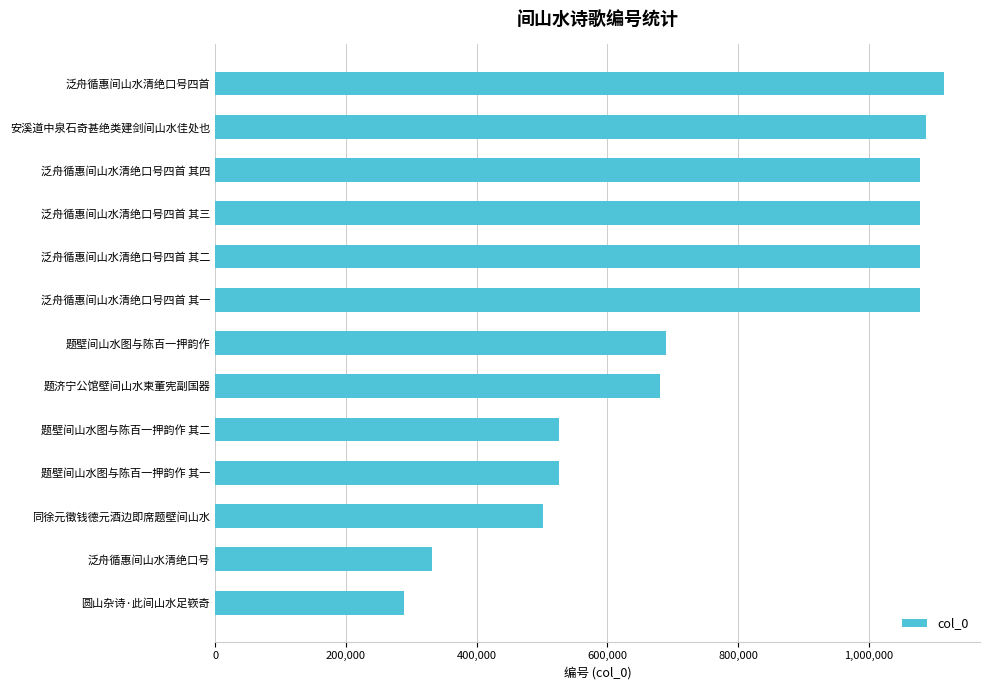

What is the average value?

773883